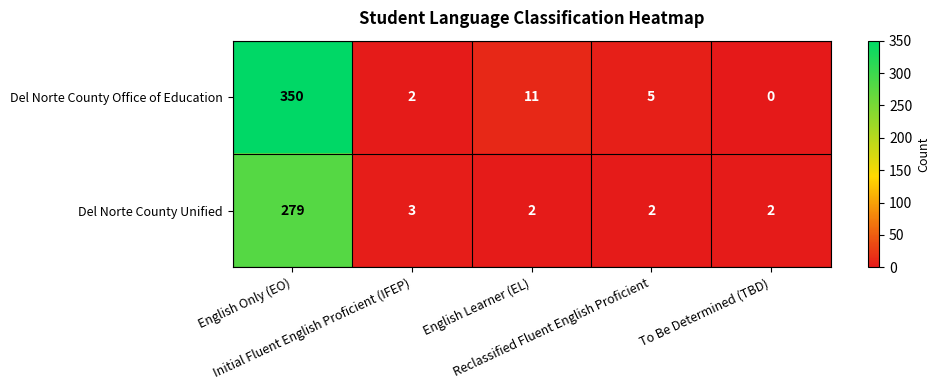

What is the difference between the maximum and minimum values in the Del Norte County Office of Education series?

350